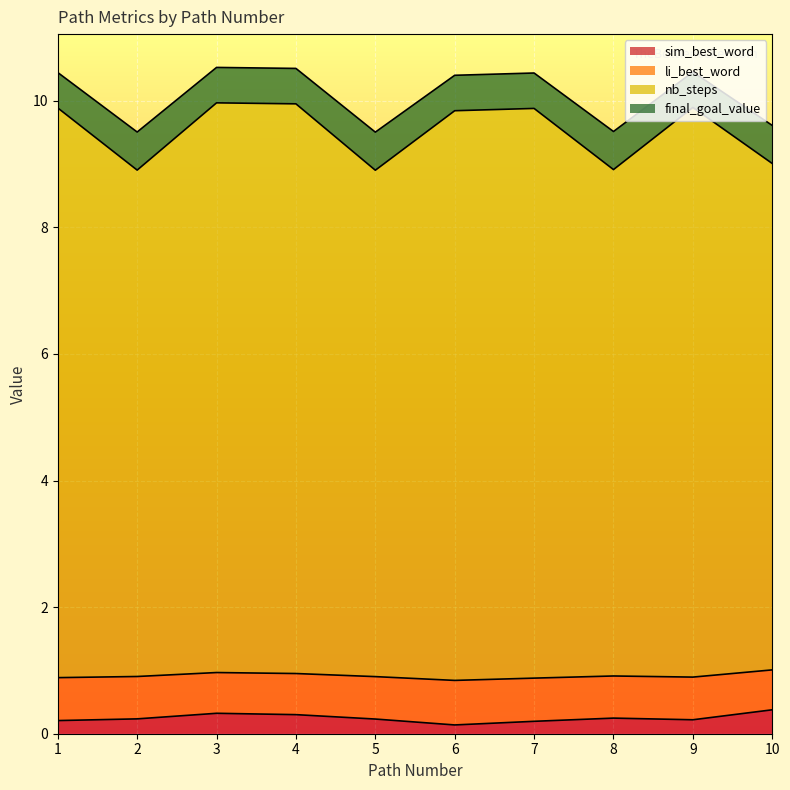

True or false: sim_best_word and li_best_word cross at least once.

False